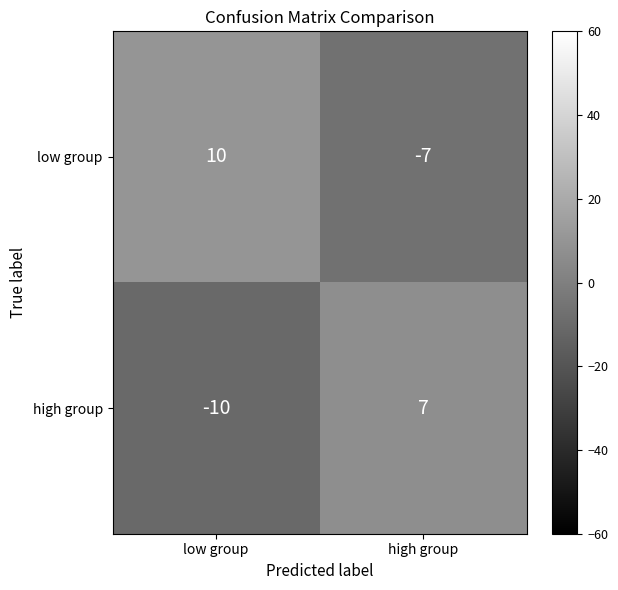

List the series in order of their overall mean, lowest first.

high group, low group